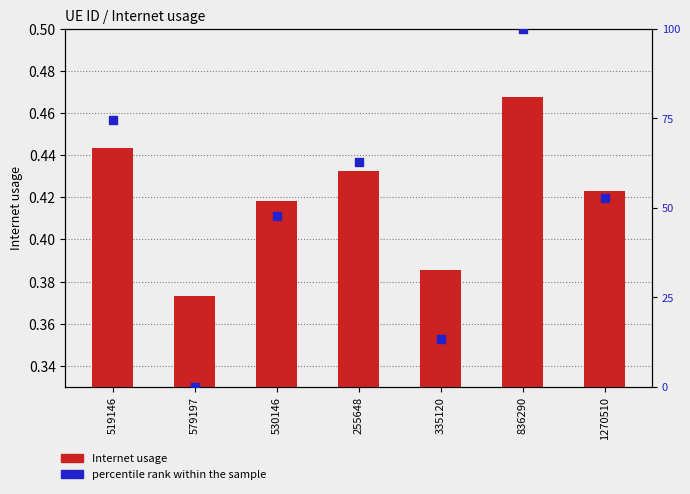

Which series has the widest spread of Y values?

percentile rank within the sample